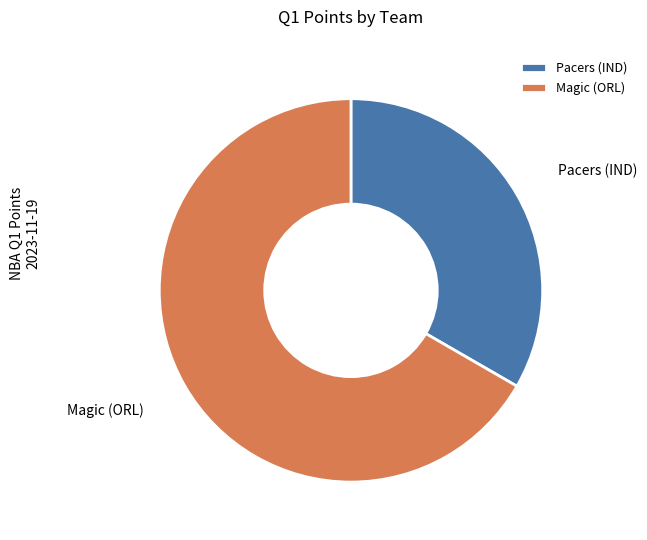

Count the number of slices in the pie.

2